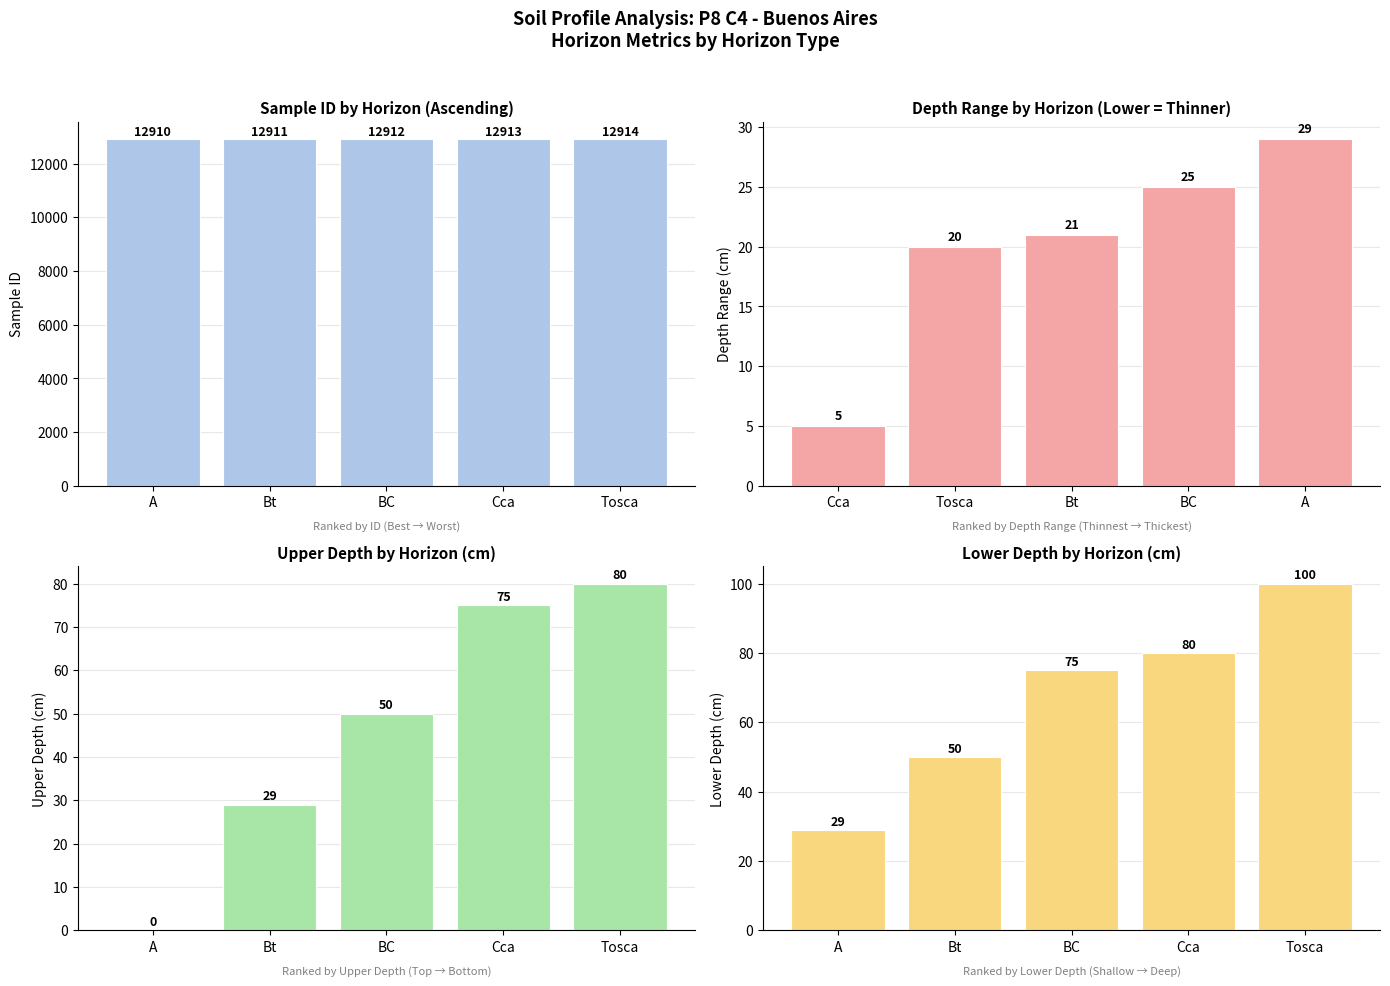

Rank the series by their maximum value, from highest to lowest.

id, profundidad_inferior, profundidad_superior, depth_range